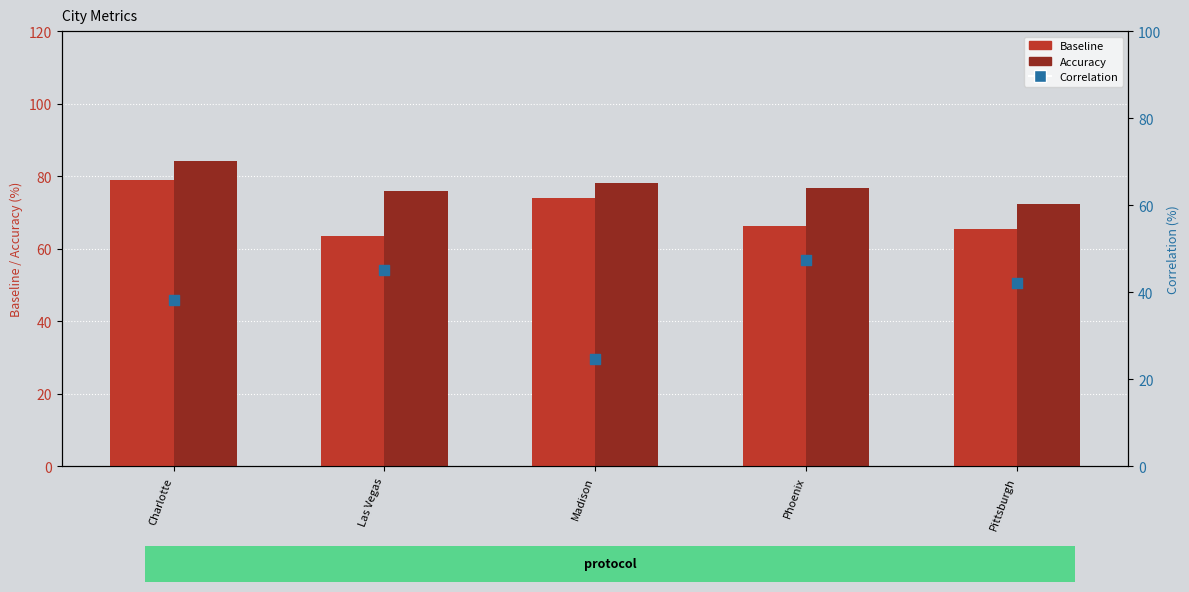

What is the total value across all series at Las Vegas?

184.6